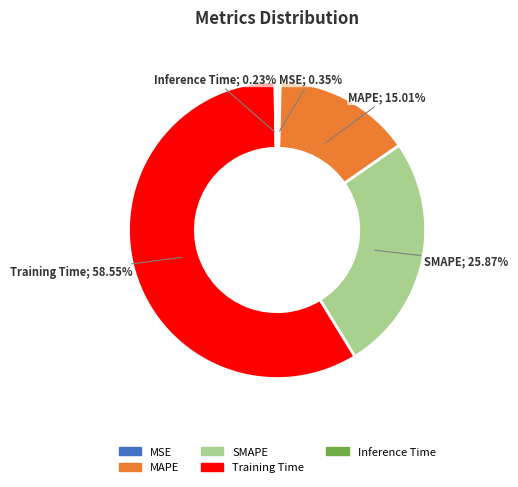

To the nearest percent, what is the difference between the SMAPE and MSE slice percentages?

26%